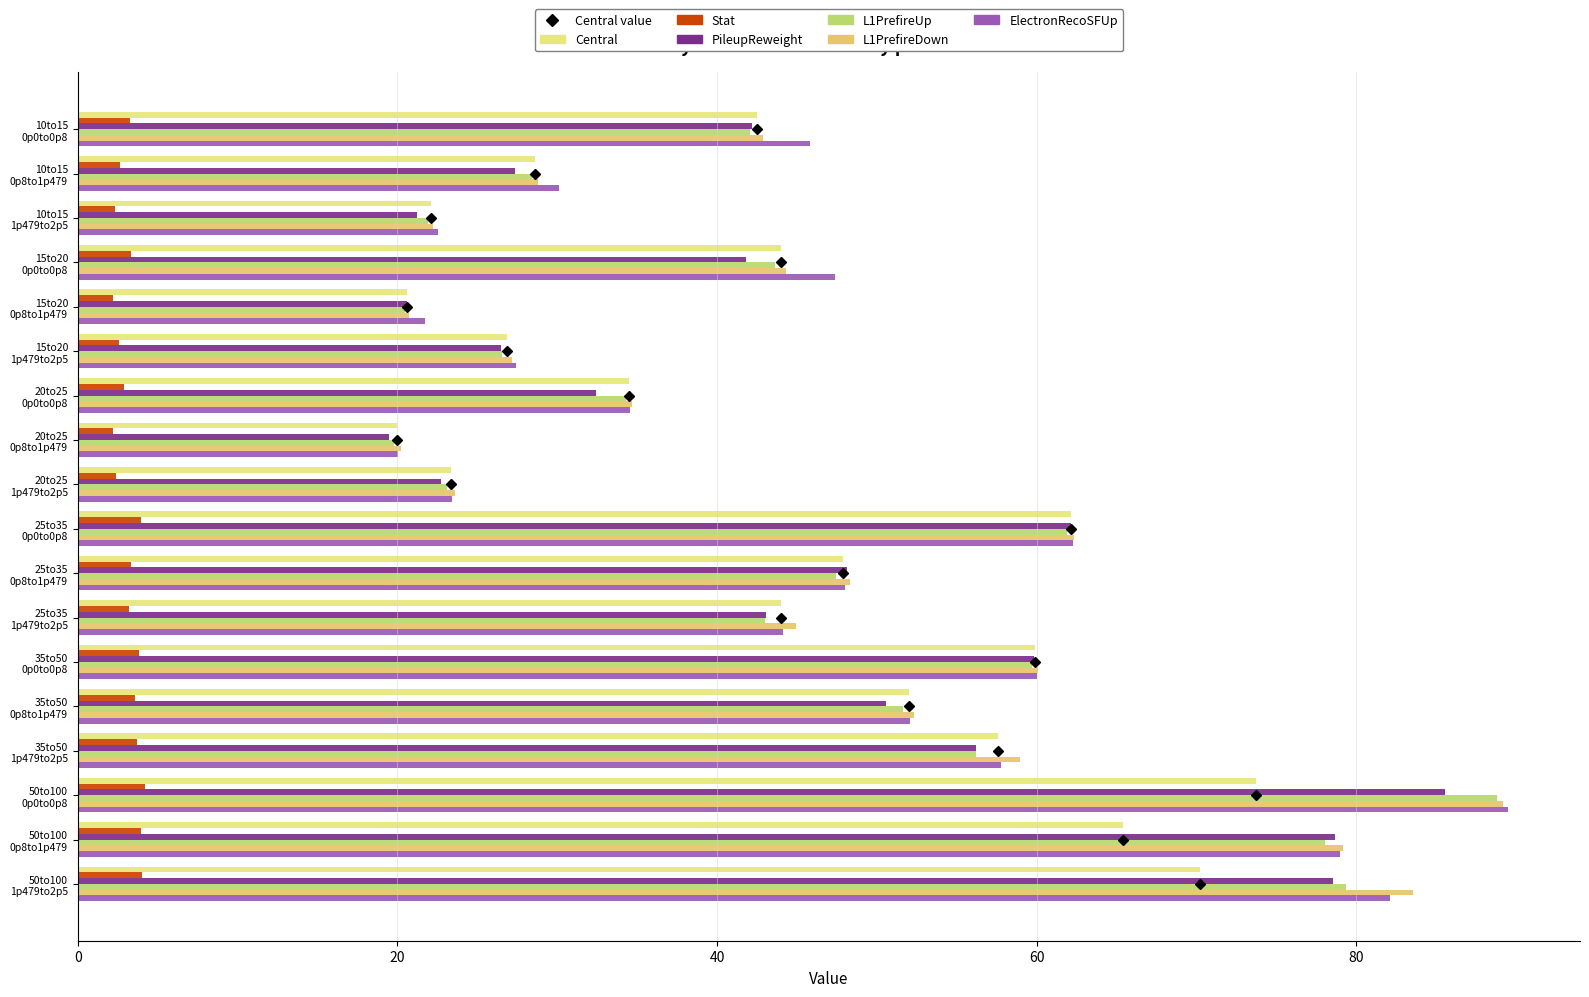

At how many categories does at least one series exceed 40?

11